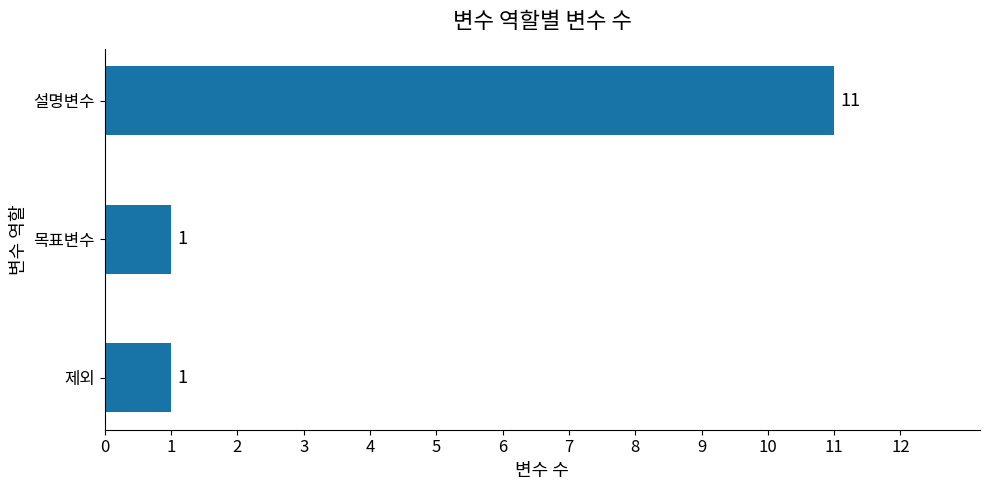

Does the chart contain stacked bars?

No